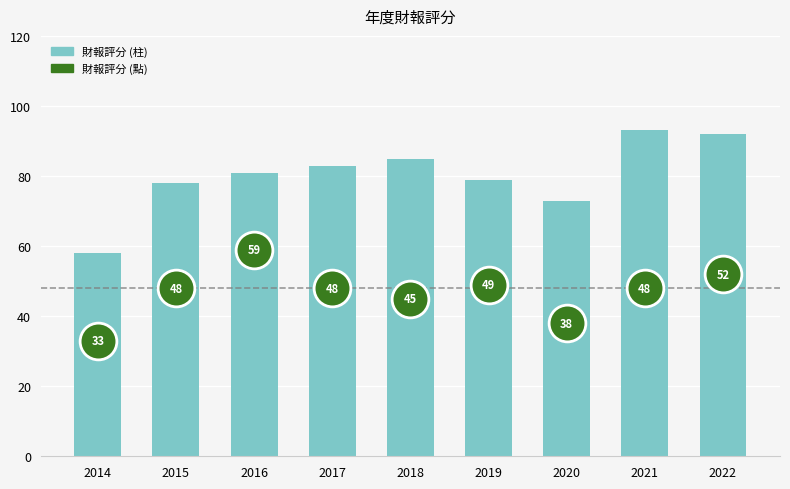

What is the change in value from 2014 to 2021?

+35